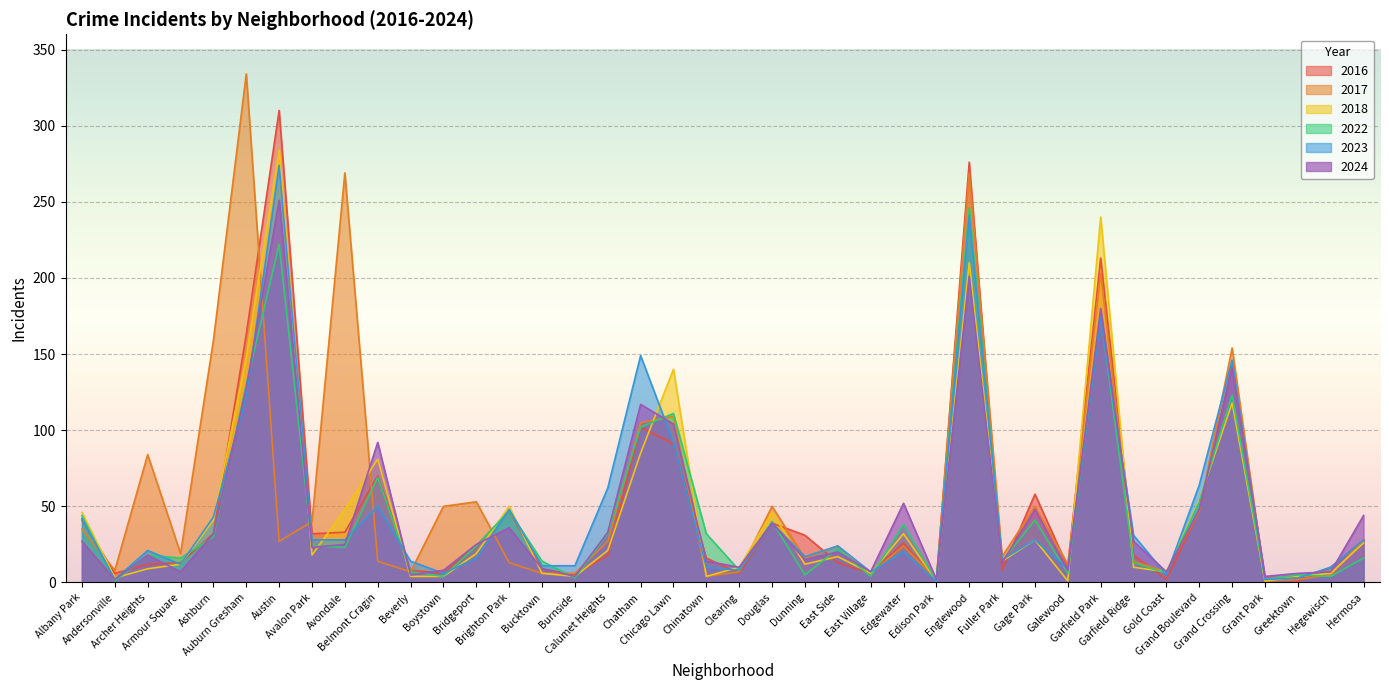

Read the 2018 value at Grand Boulevard, to the nearest 10.

50